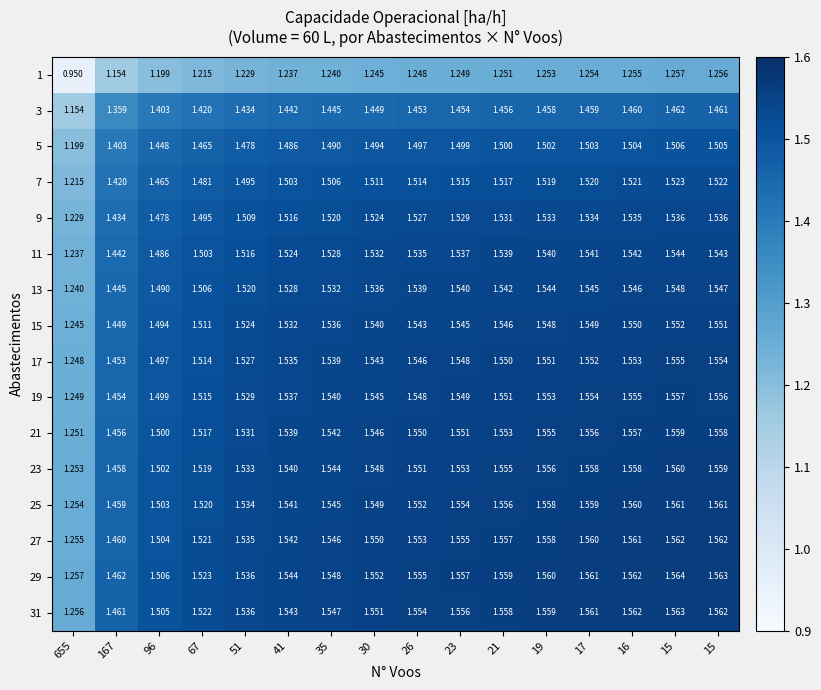

How many series are shown in this chart?

16